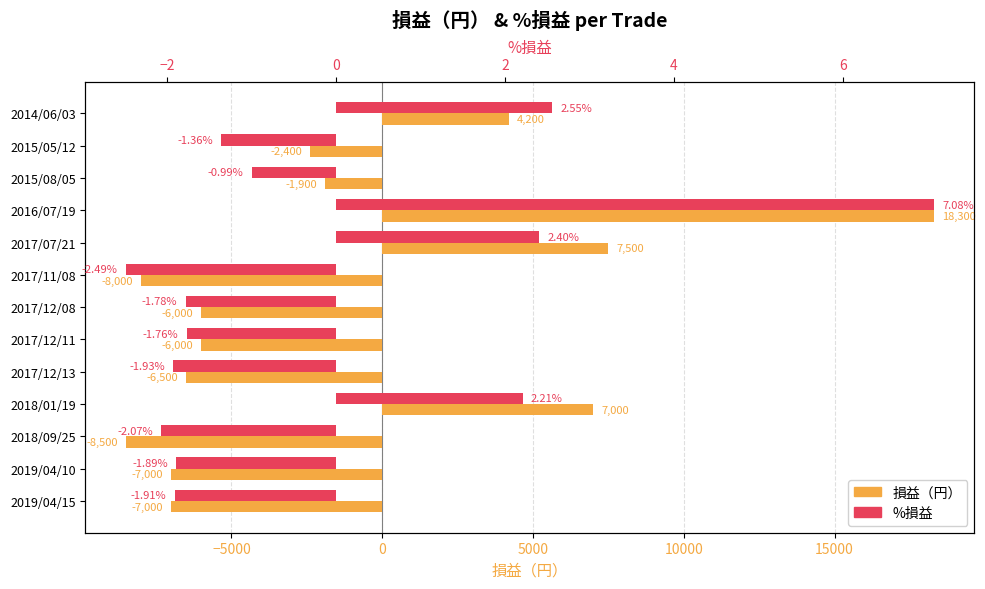

Between 2017/12/08 and 2018/09/25, which is larger?

2017/12/08